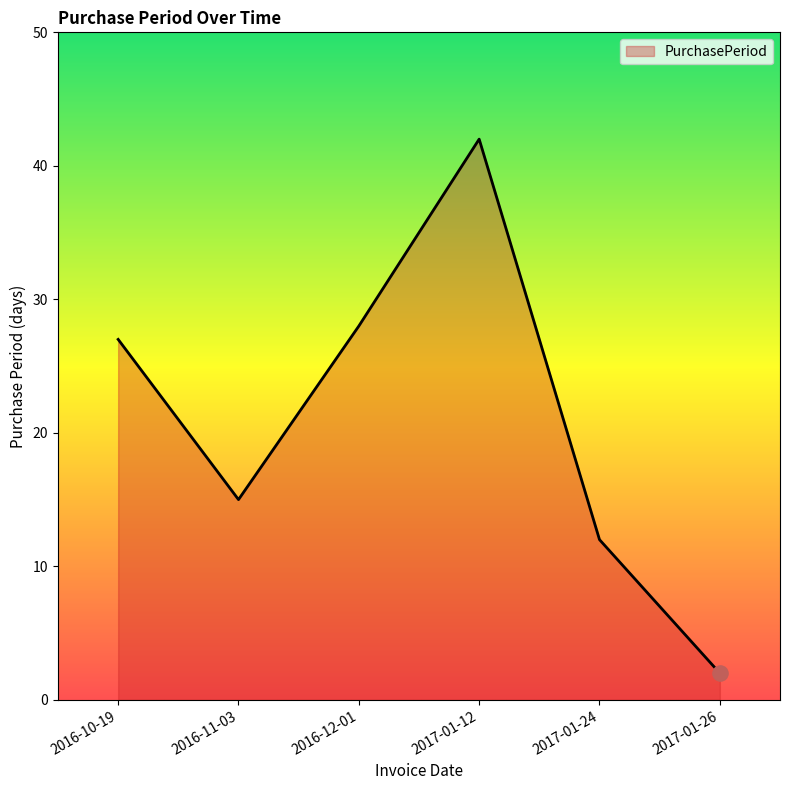

Between 2017-01-24 and 2016-10-19, which is larger?

2016-10-19